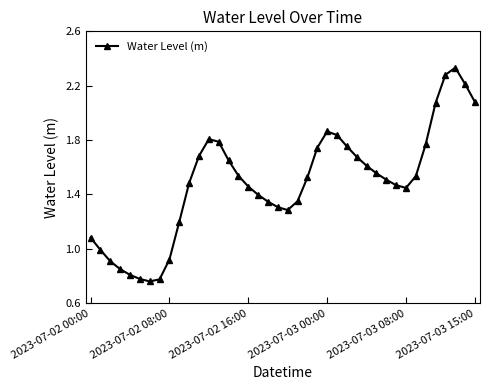

What is the value of the 39th point from the left?

2.2